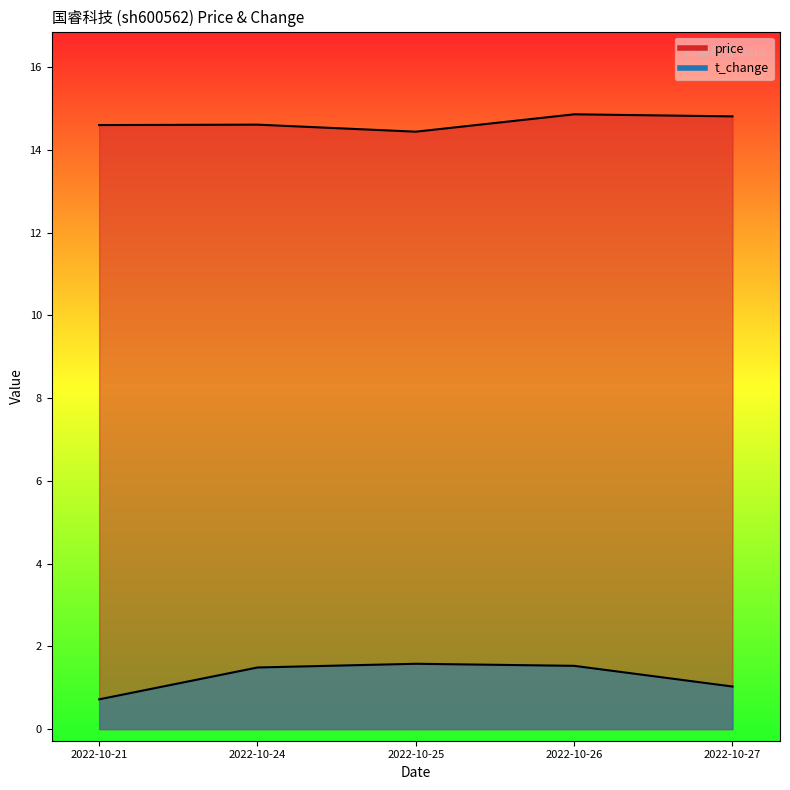

In price, how many points are lower than both neighbors (excluding endpoints)?

1